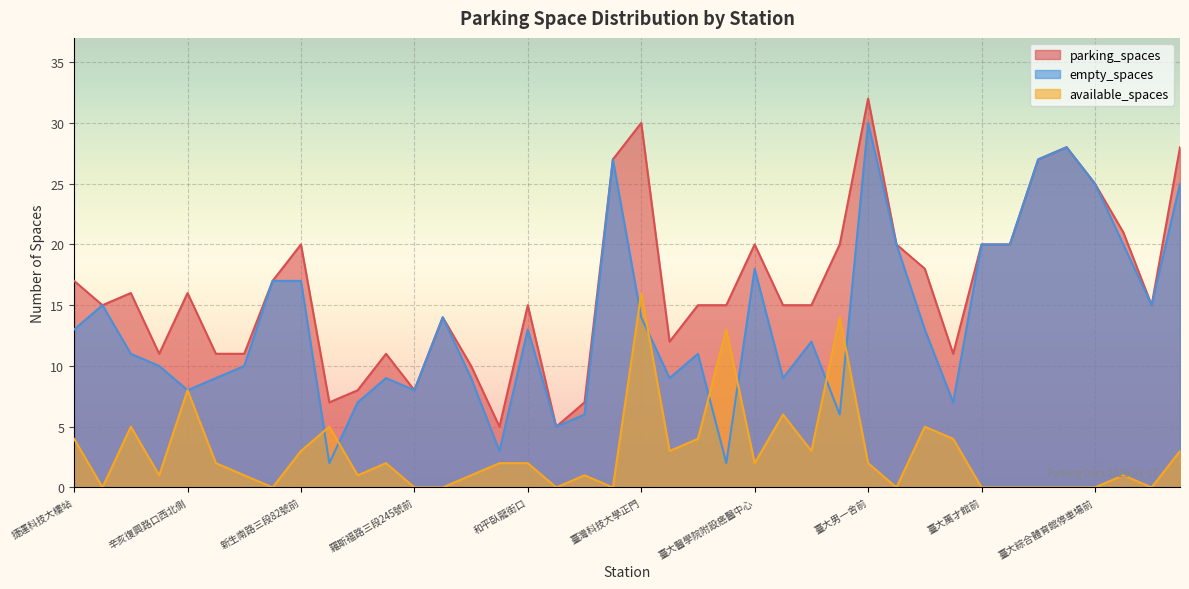

In parking_spaces, how many points are higher than both neighbors (excluding endpoints)?

10